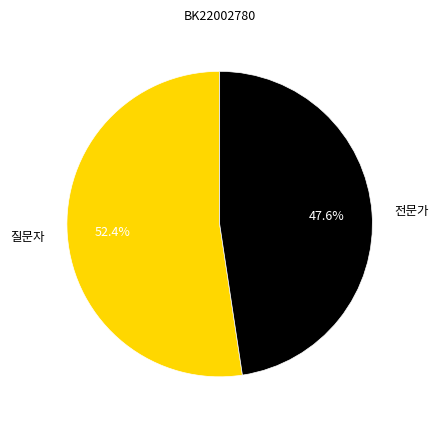

How many slices are in this pie chart?

2